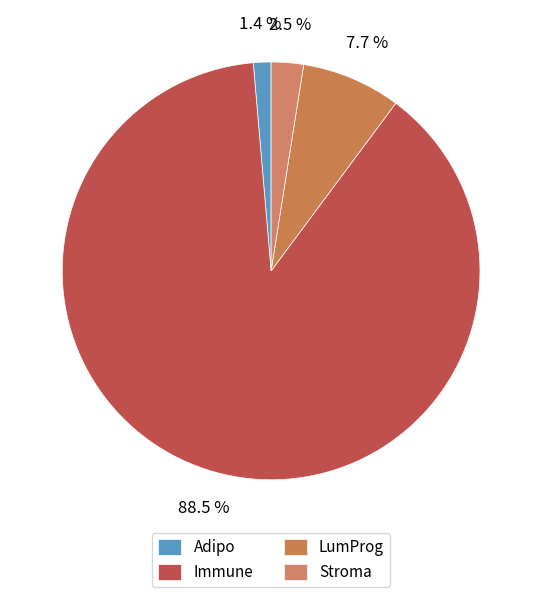

To the nearest percent, what percentage of the pie is Immune?

88%